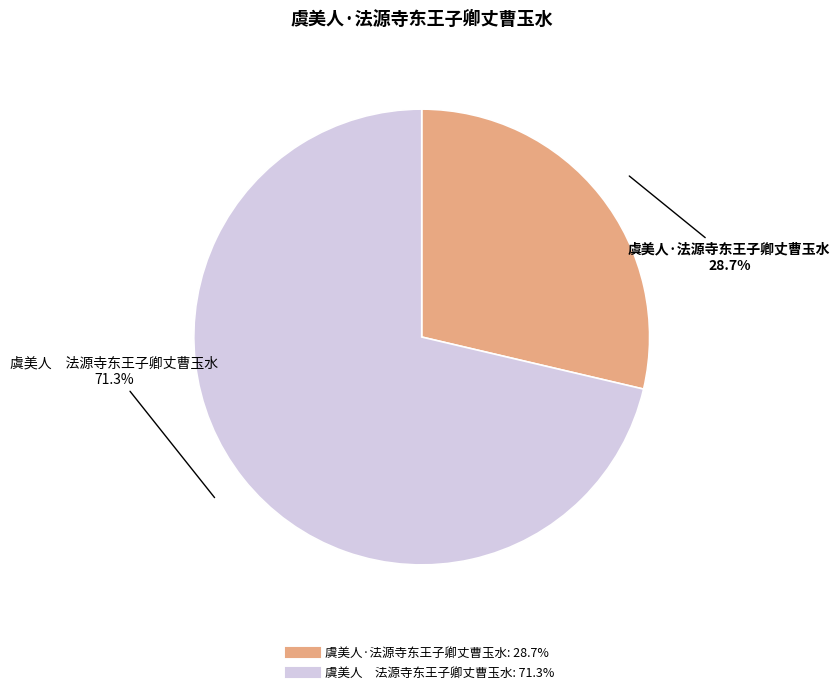

Which category has the smallest portion of the pie?

虞美人·法源寺东王子卿丈曹玉水